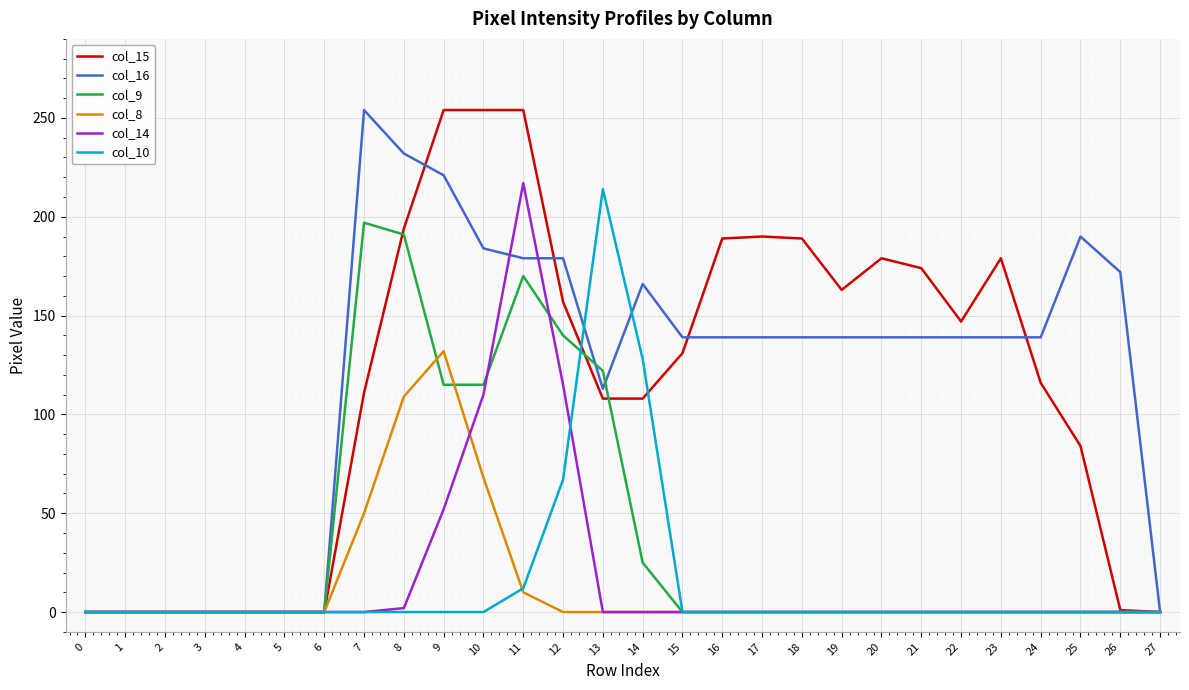

What is the difference between the highest and lowest values at 18?

189